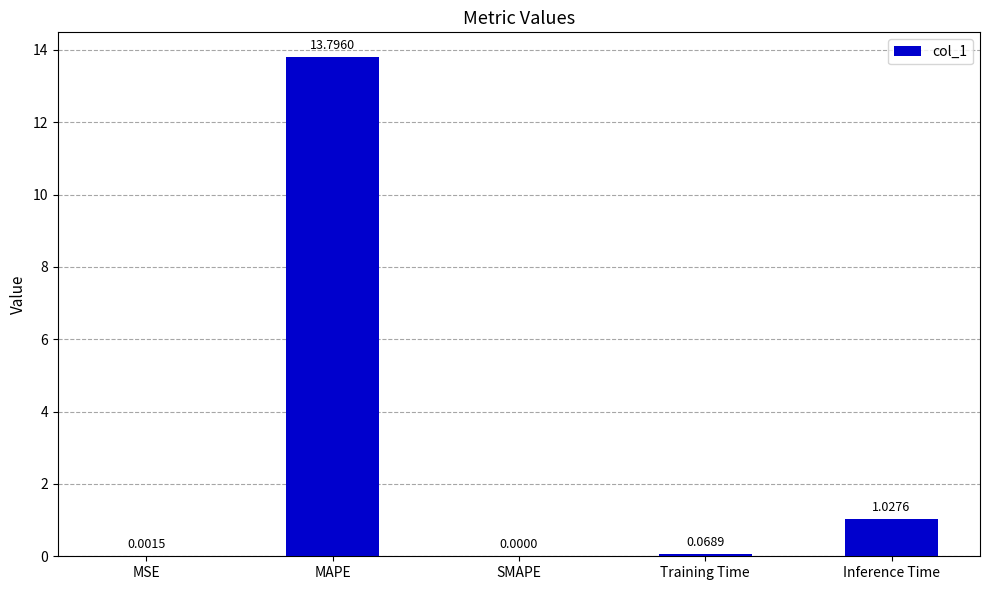

What is the sum of all values?

14.9